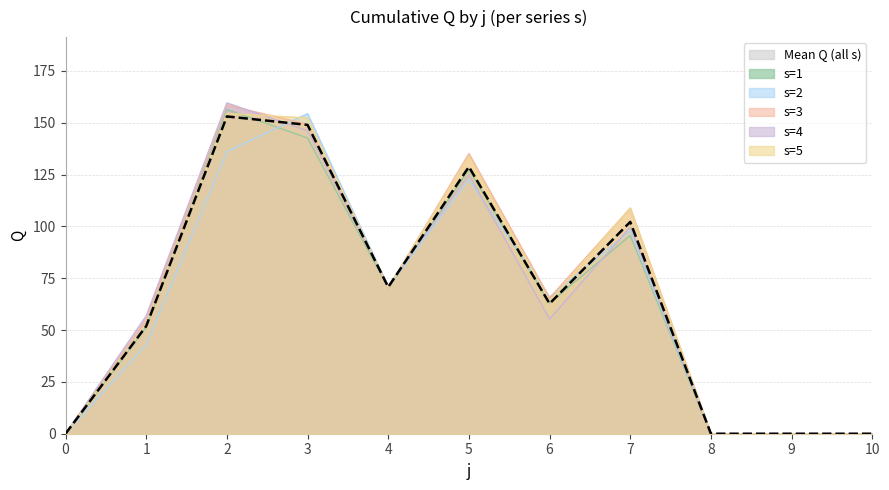

Rank the categories by s1 value from lowest to highest.

0, 8, 9, 10, 1, 6, 4, 7, 5, 3, 2